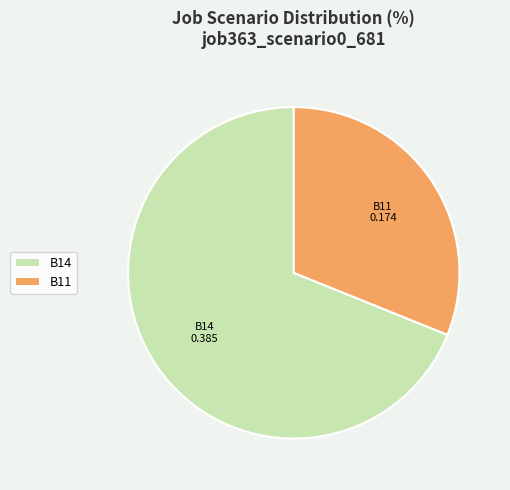

Rank the categories by value from lowest to highest.

B11, B14